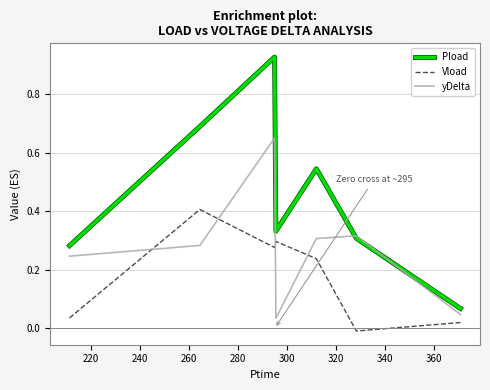

True or false: Vload and Pload intersect in this chart.

False